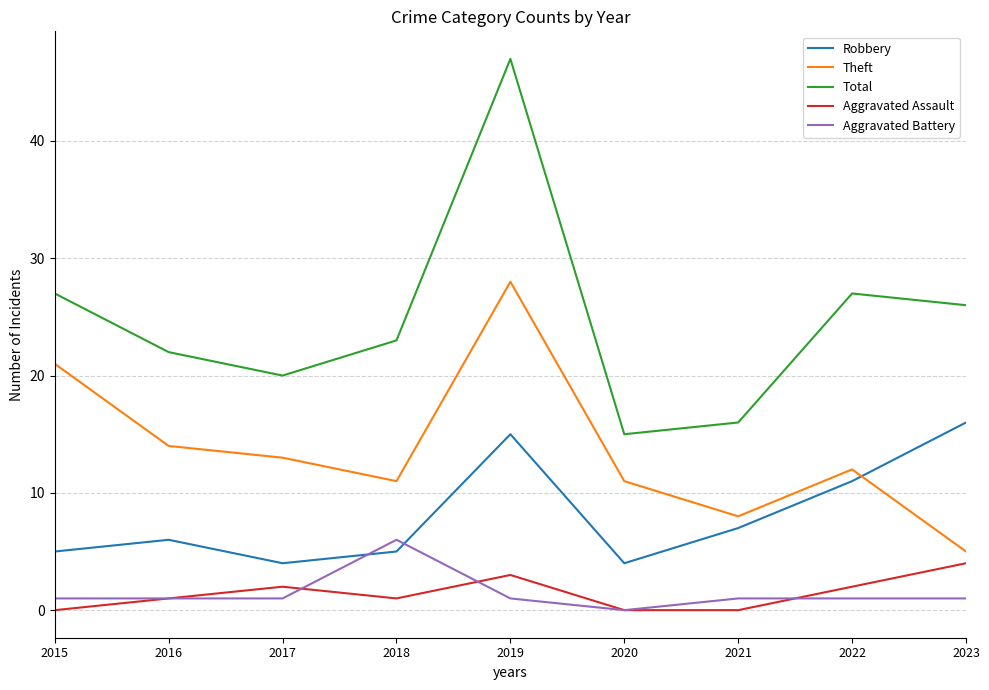

What is the spread (max minus min) of values at 2023?

25